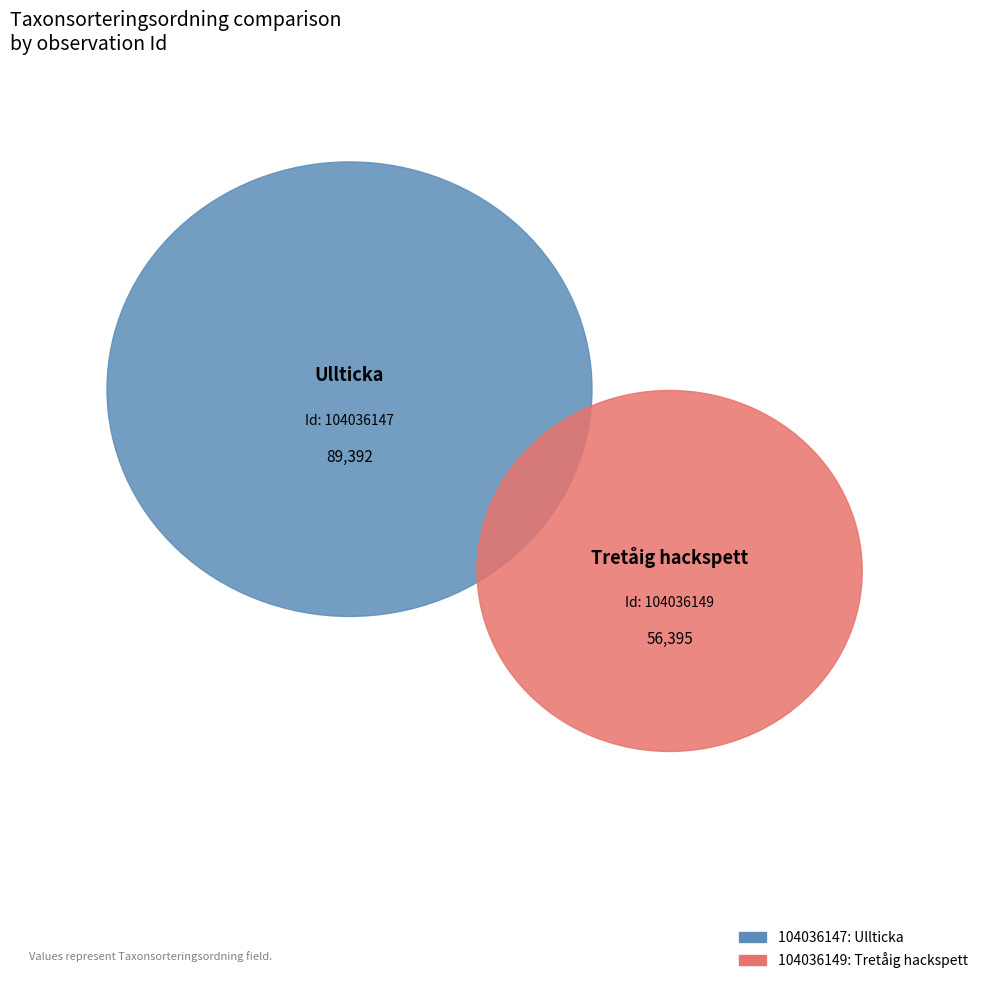

What percentage is the 104036149 slice, to the nearest percent?

39%